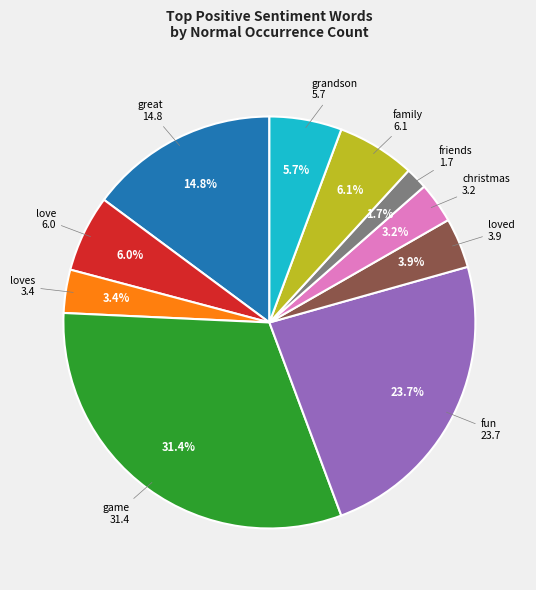

Is there any slice that represents more than half of the pie?

No